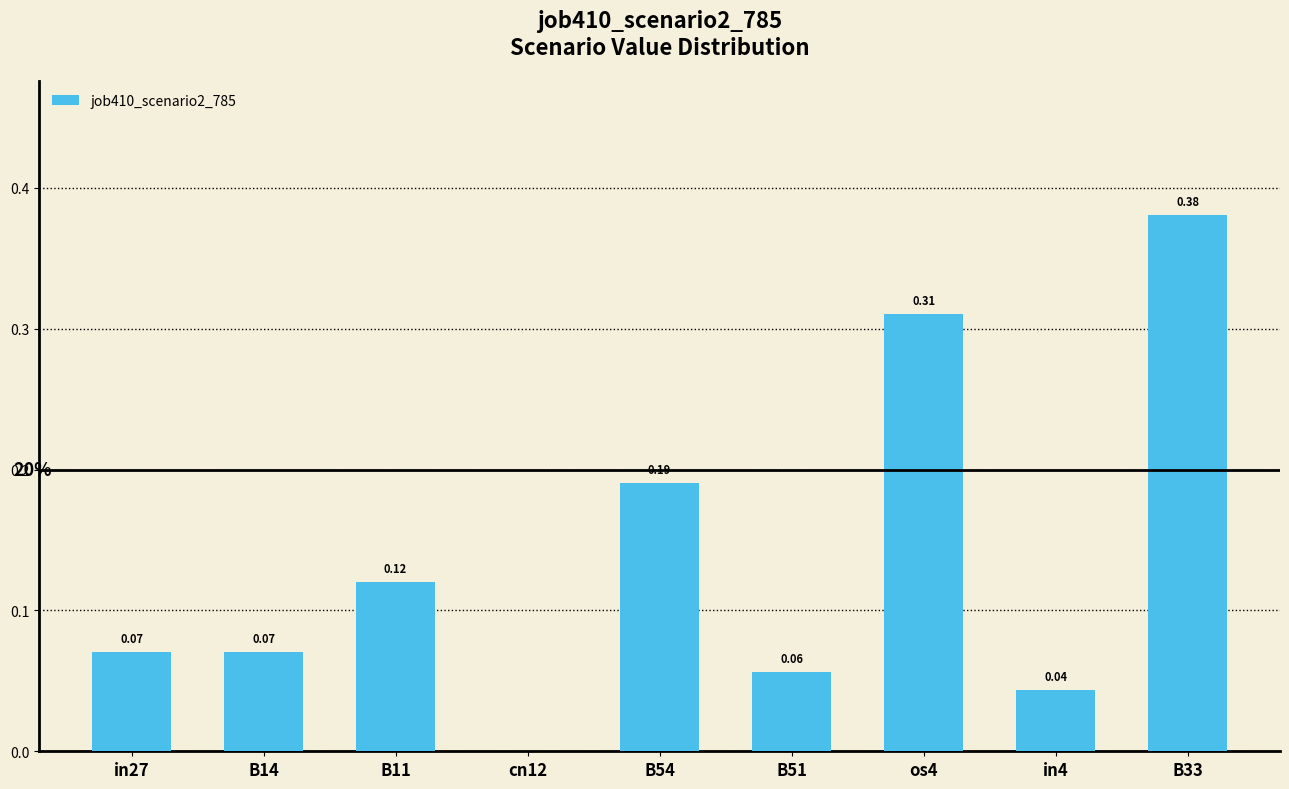

What is the sum of all values?

1.2